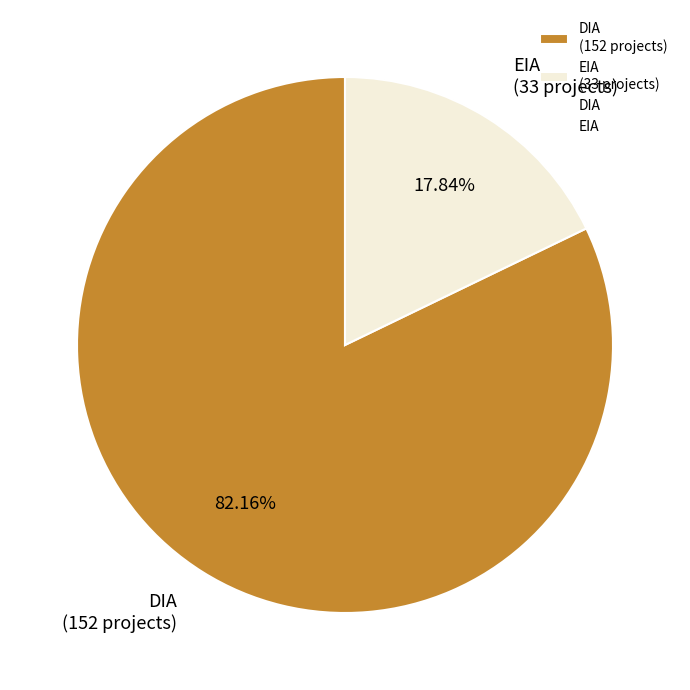

To the nearest percent, what is the difference between the largest and smallest slice percentages?

64%